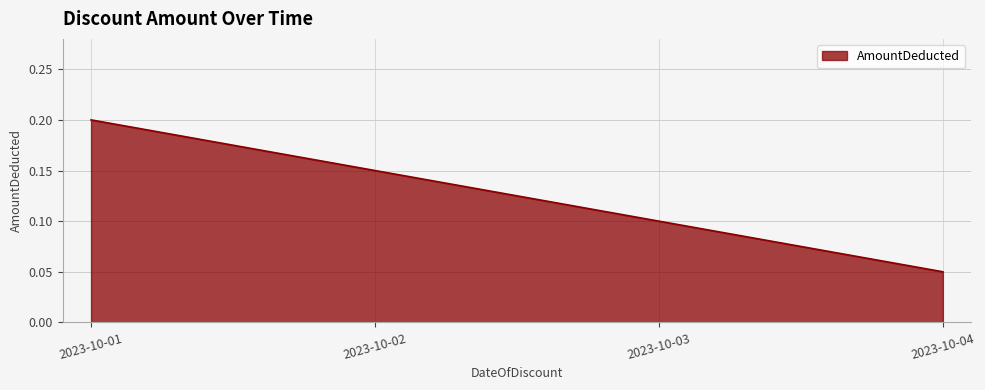

What is the maximum value shown in the chart?

0.2